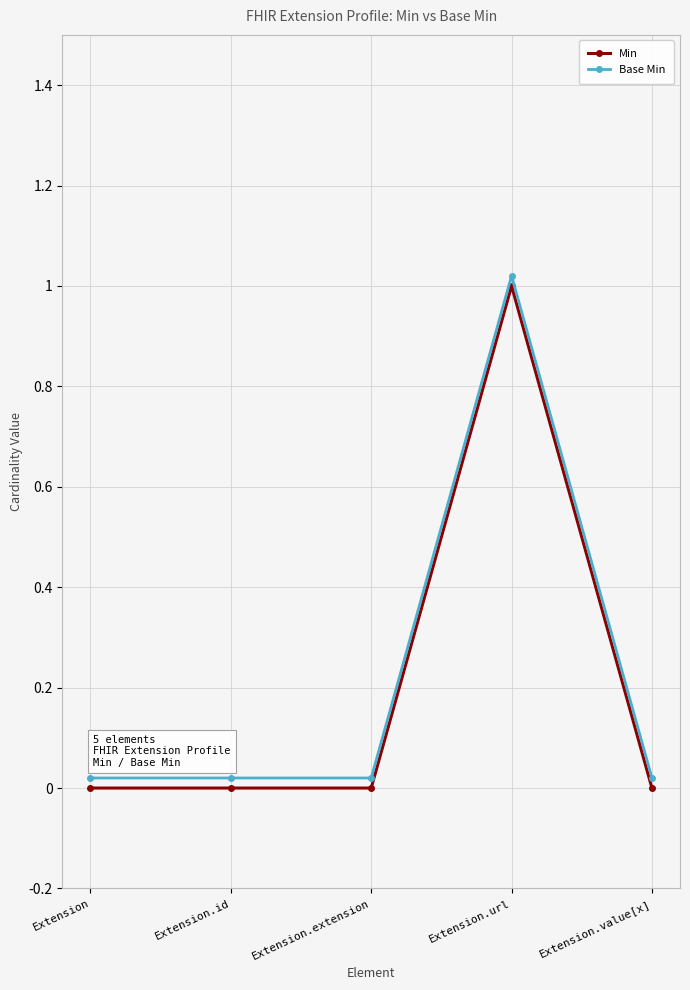

What are all the series names shown in the legend?

Min, Base Min